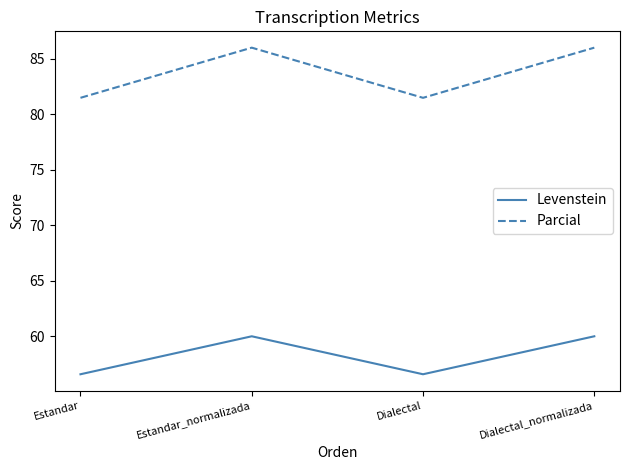

What position from the right is Estandar_normalizada?

3